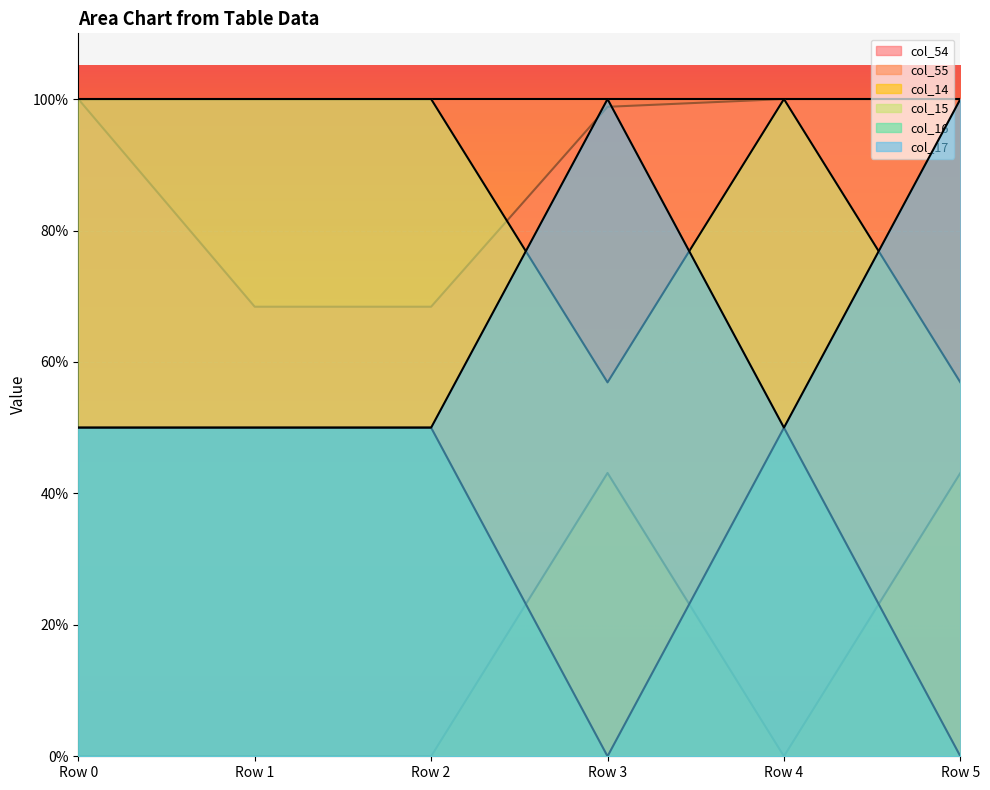

At how many categories does at least one series exceed 0?

6